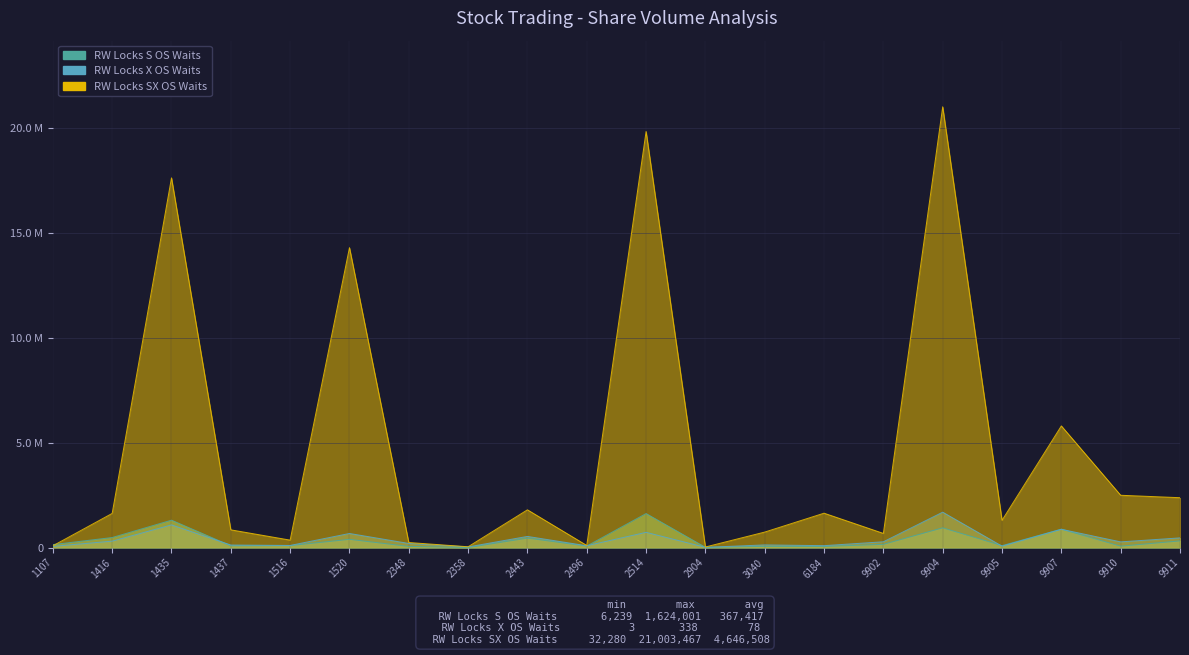

What is the difference between the highest and lowest values at 1437?

759321